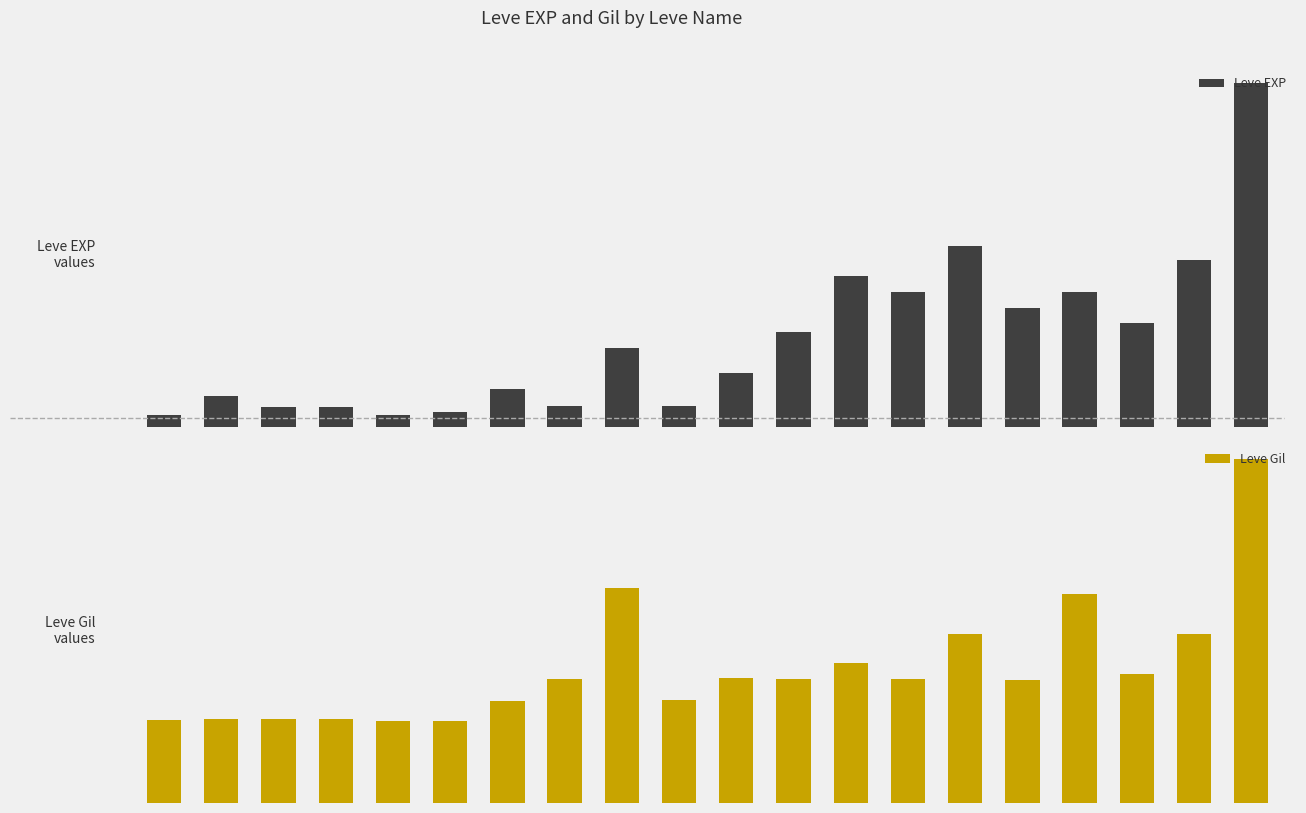

List the series in order of their overall mean, highest first.

Leve EXP, Leve Gil